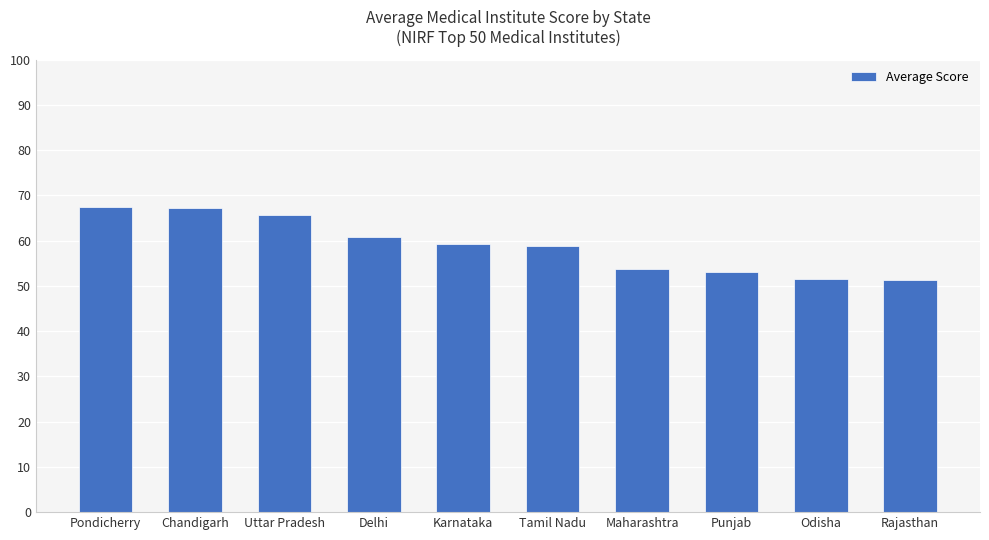

The chart shows a value of 28.2 at Pondicherry. True or false?

False